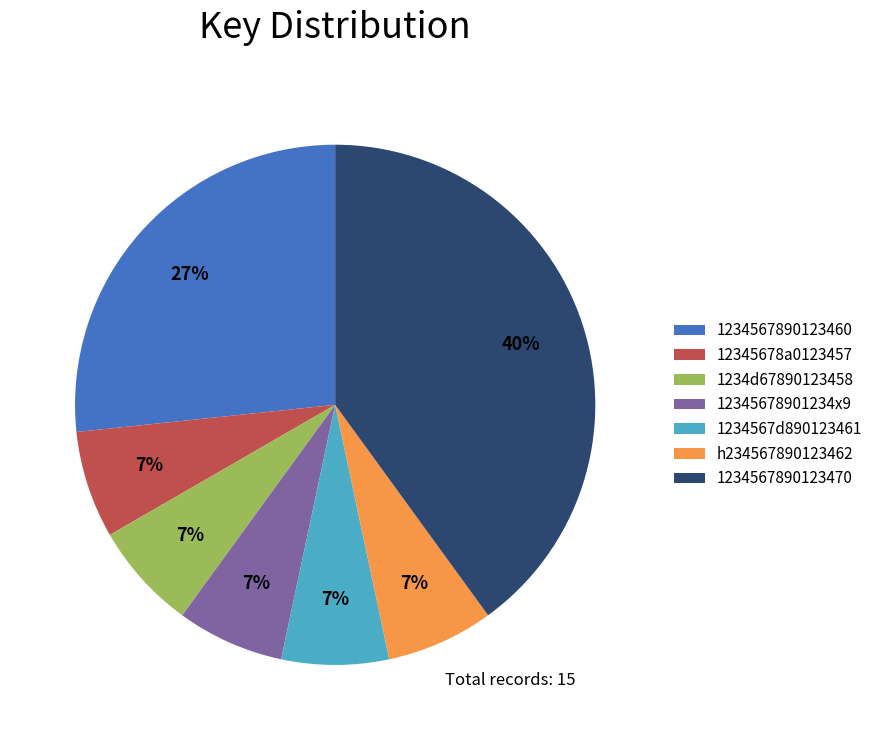

To the nearest percent, what is the average slice percentage?

14%